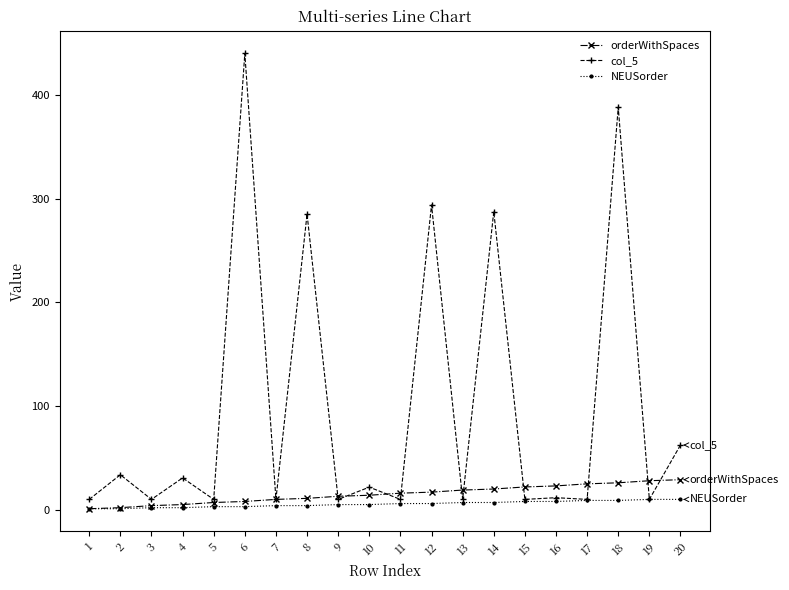

What are all the series names shown in the legend?

orderWithSpaces, col_5, NEUSorder